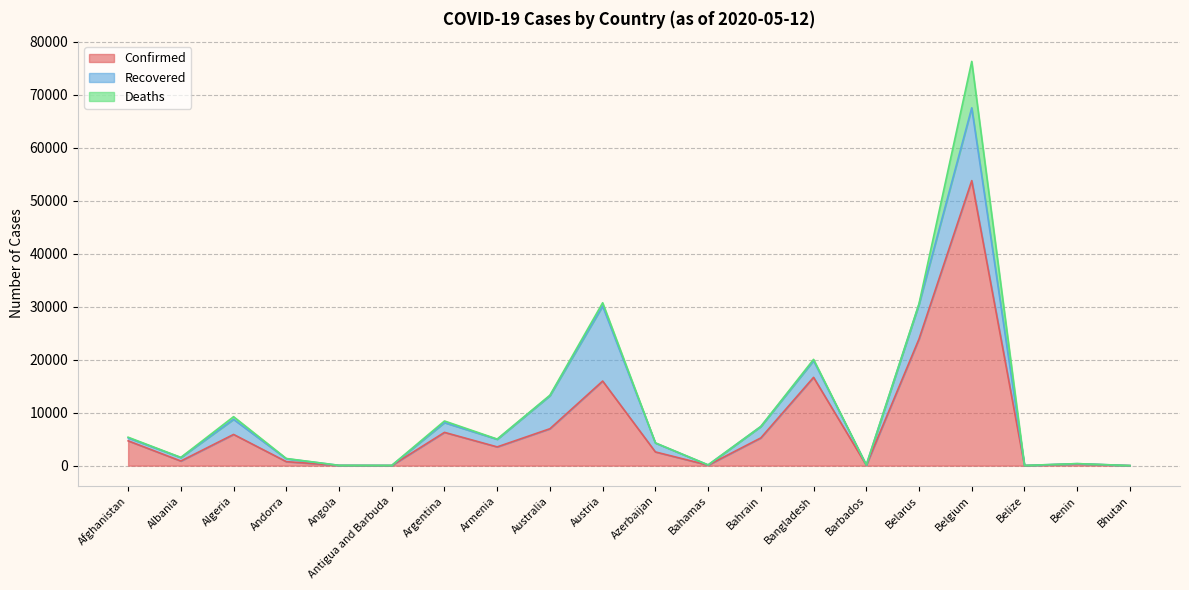

Which label corresponds to the largest value in the chart?

Belgium